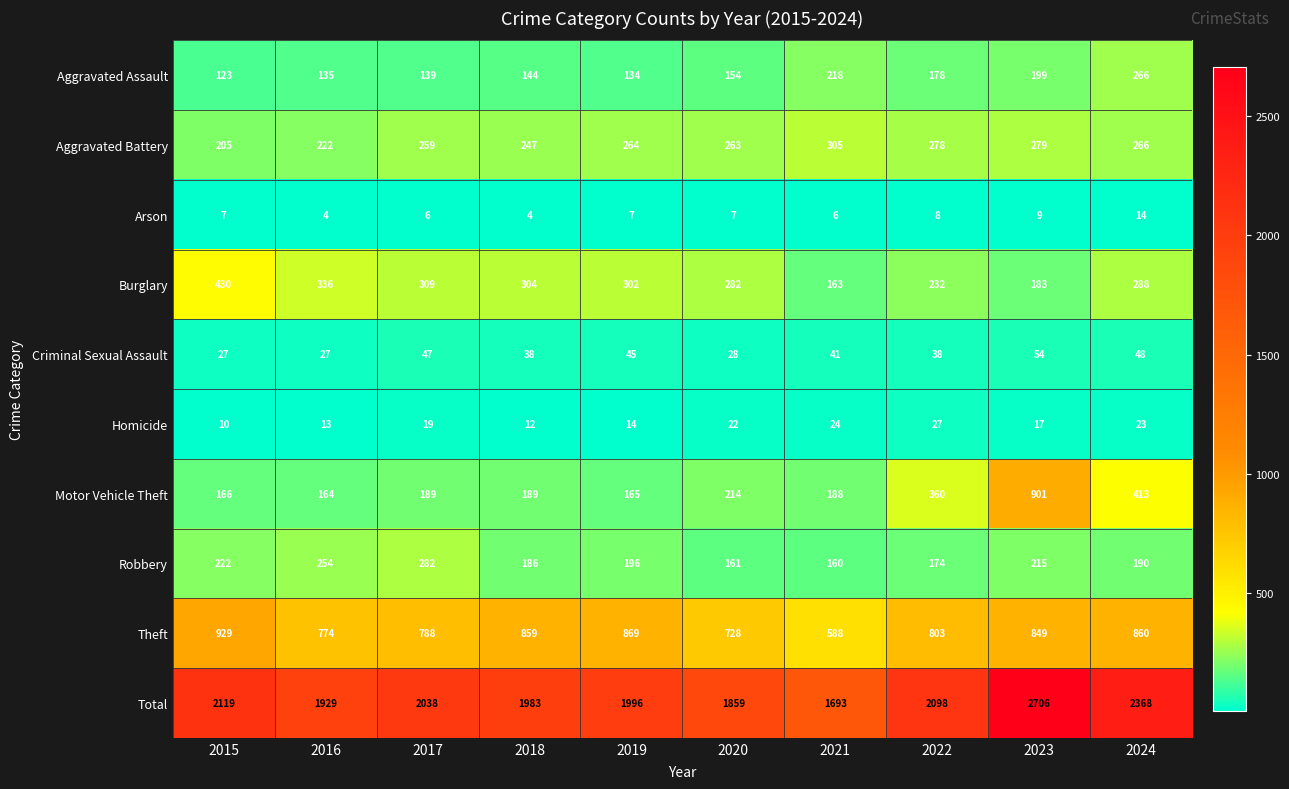

What is the spread (max minus min) of values at 2020?

1852